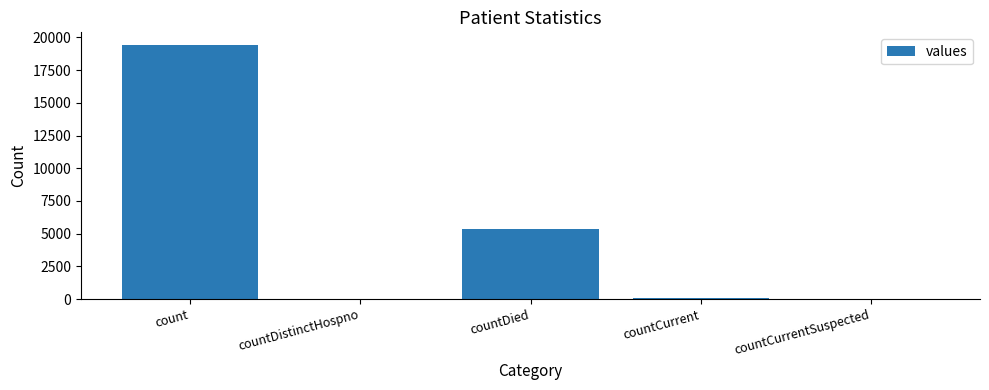

Where is the data nearest to the value 9710?

countDied